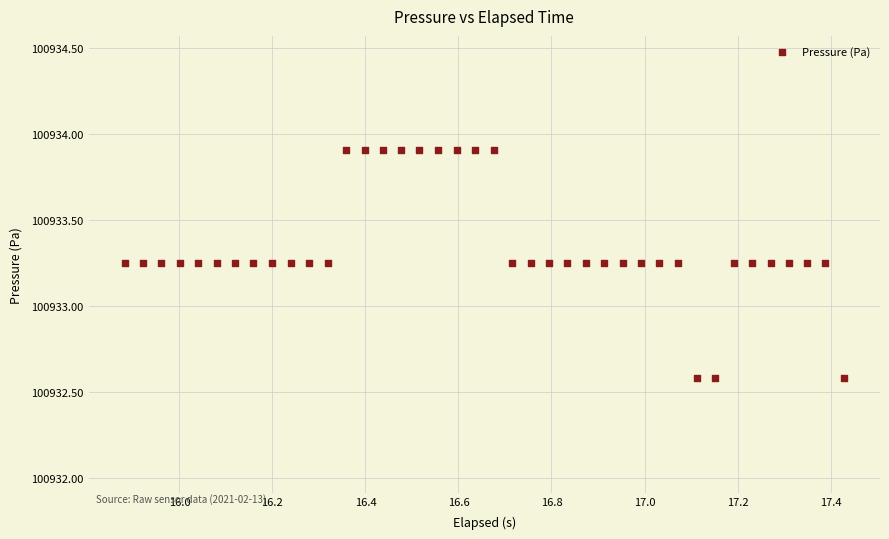

What is the range of Y values (max minus min)?

1.3